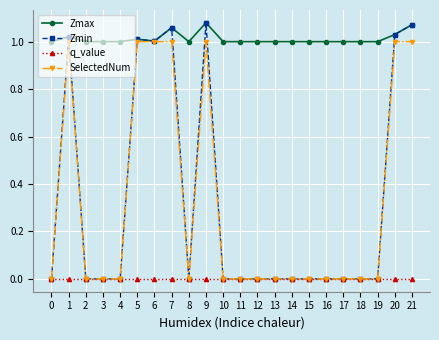

True or false: q_value and Zmax intersect in this chart.

False